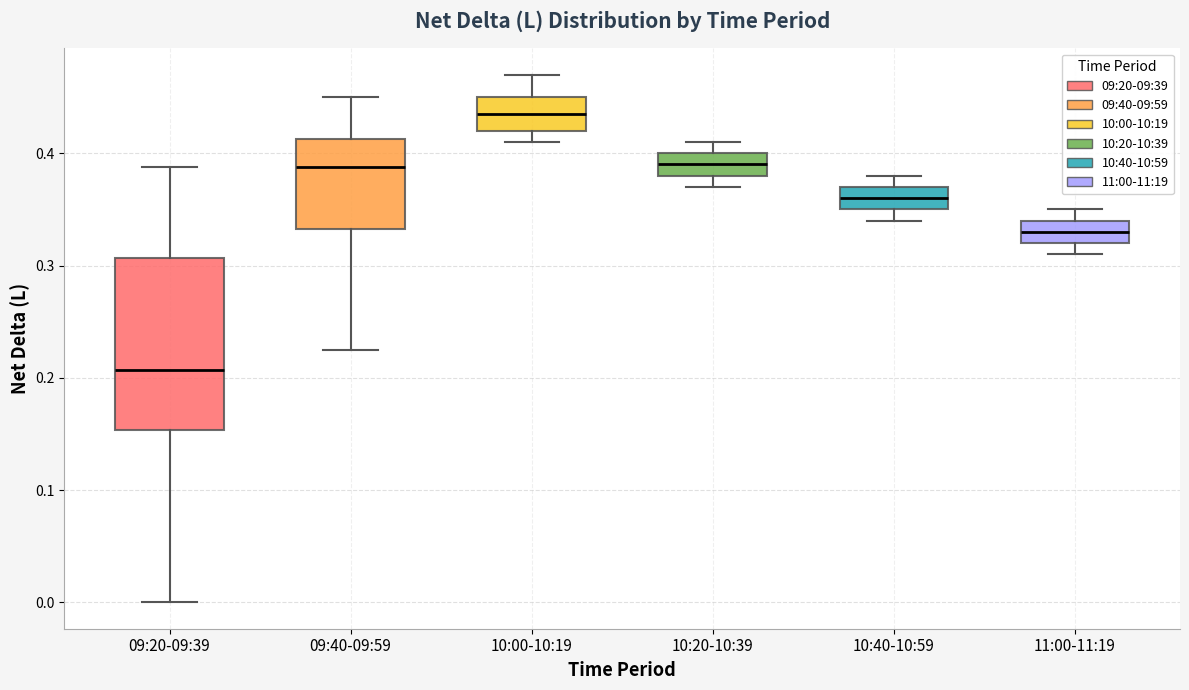

Where does the median line of the box for 09:20-09:39 sit on the y-axis? The values are not printed on the chart, so give them approximately, as read against the axis.

0.21